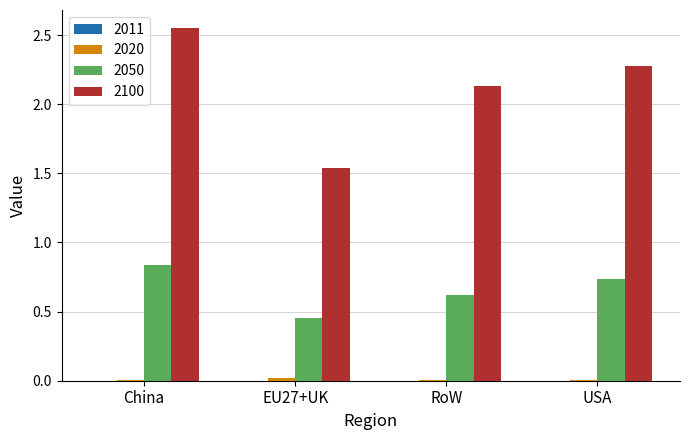

Which series has the largest total across all categories?

2100